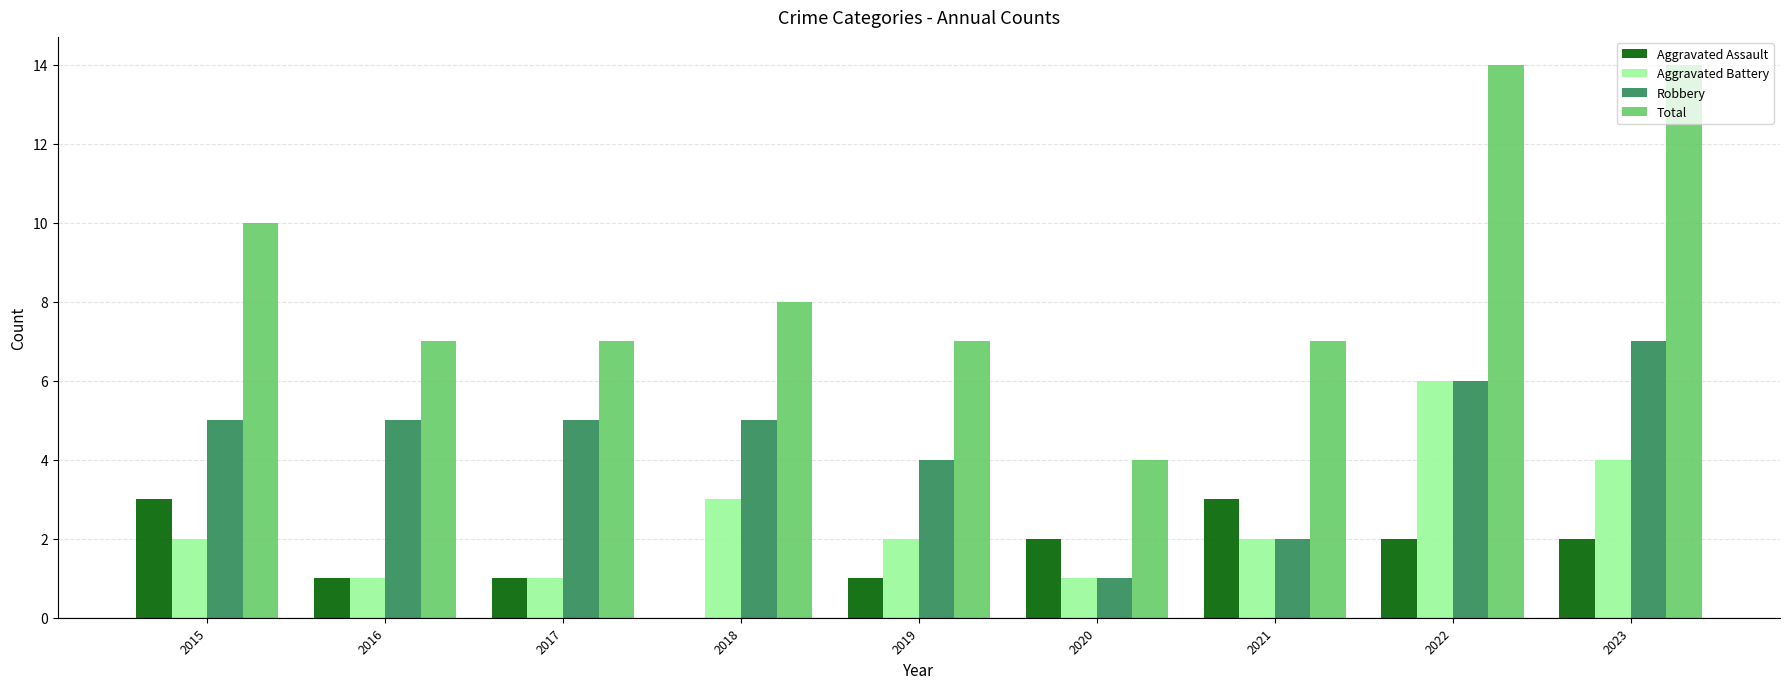

What is the sum of all Total values?

78